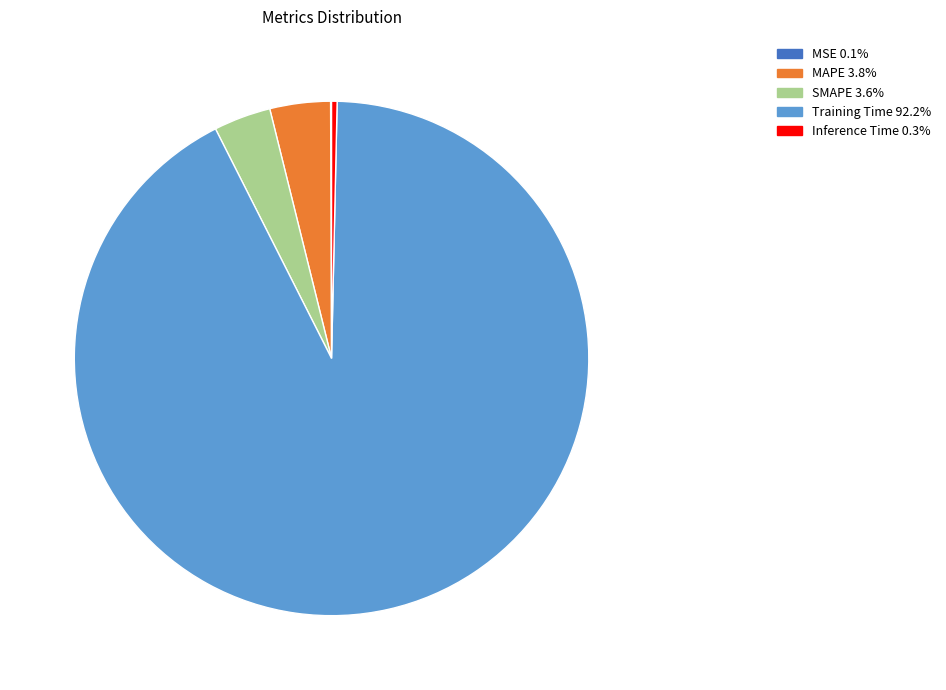

Combined, do SMAPE and MAPE account for over 50%?

No